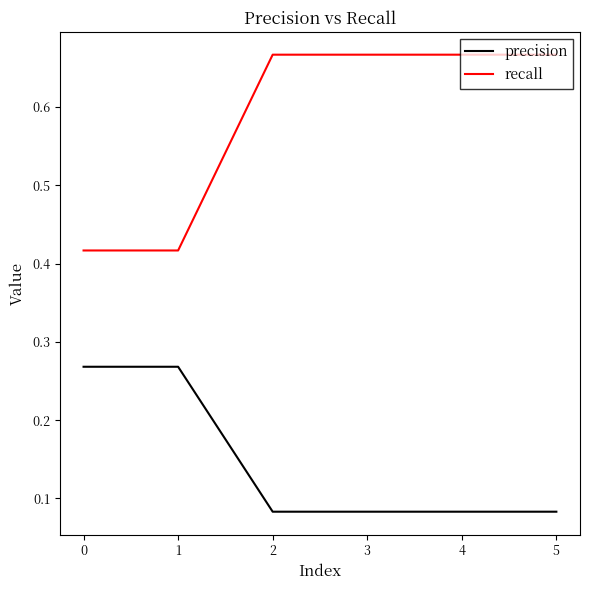

How many series are shown in this chart?

2